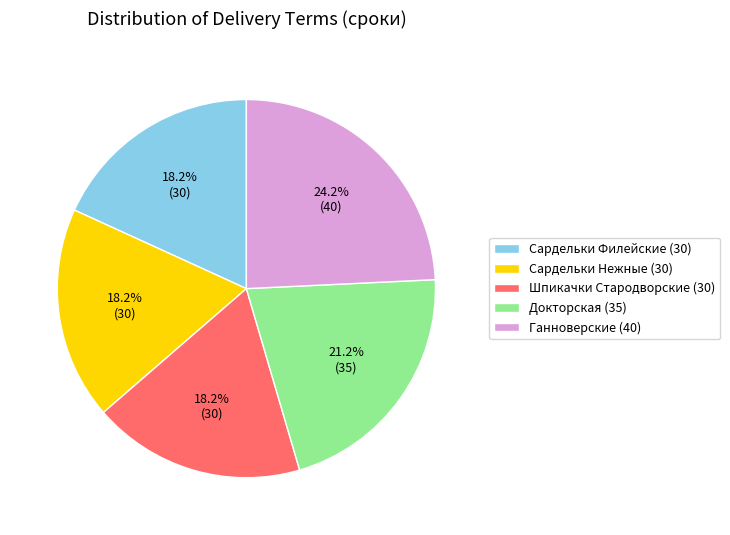

To the nearest percent, what percentage of the pie is Докторская (35)?

21%